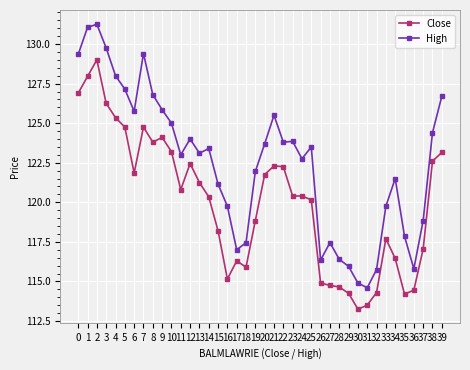

Which label corresponds to the largest value in the chart?

2